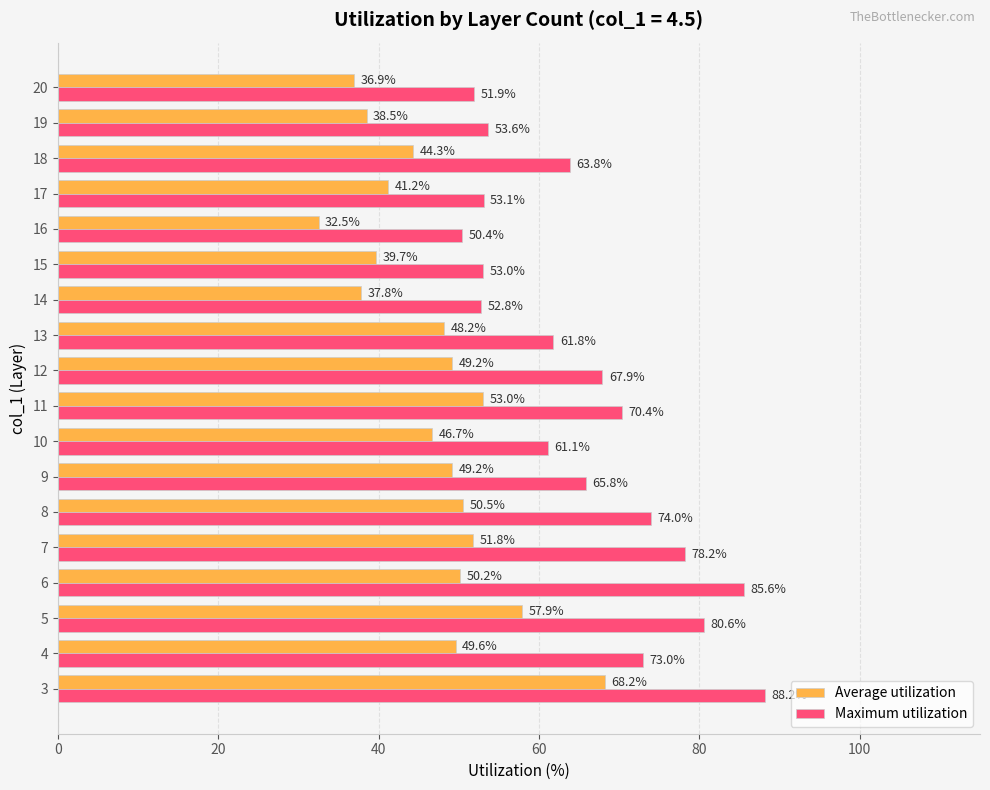

List the series in order of their overall mean, lowest first.

Average utilization, Maximum utilization